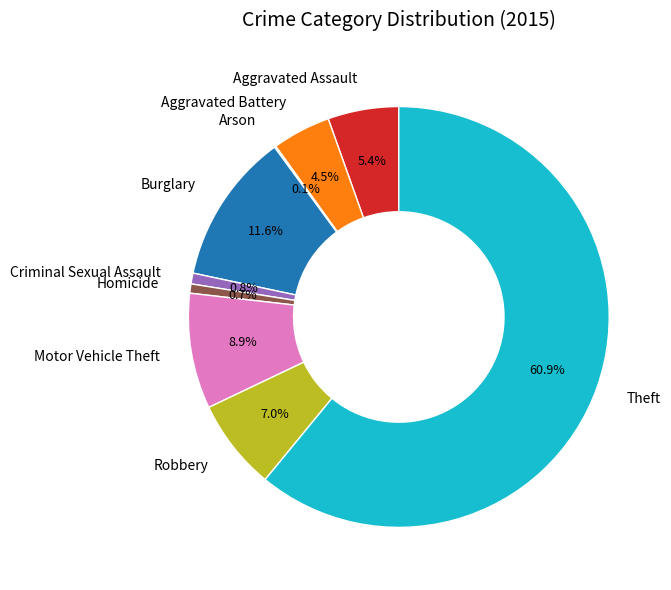

Which category has the biggest portion of the pie?

Theft